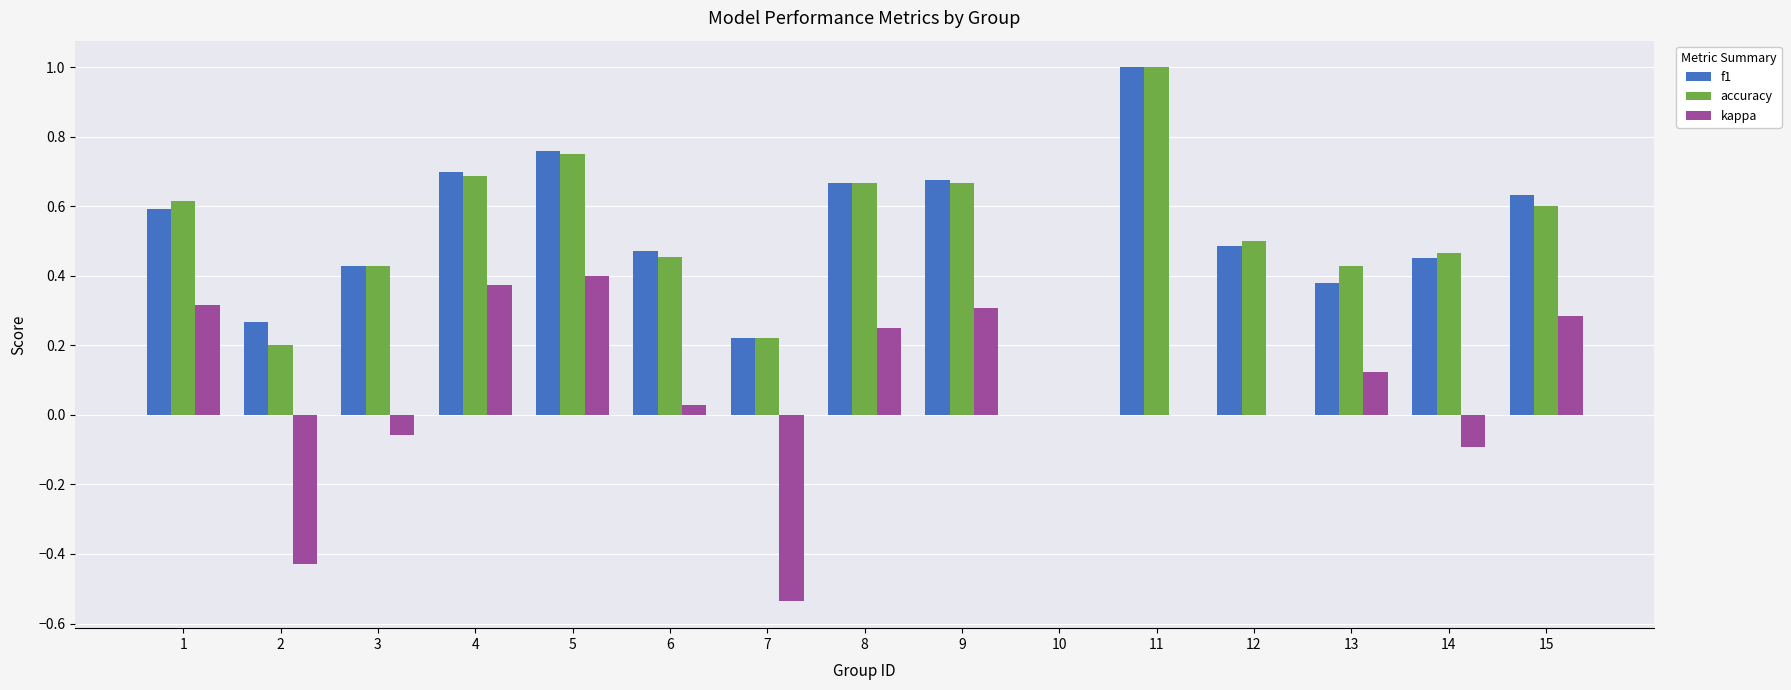

What are all the series names shown in the legend?

f1, accuracy, kappa